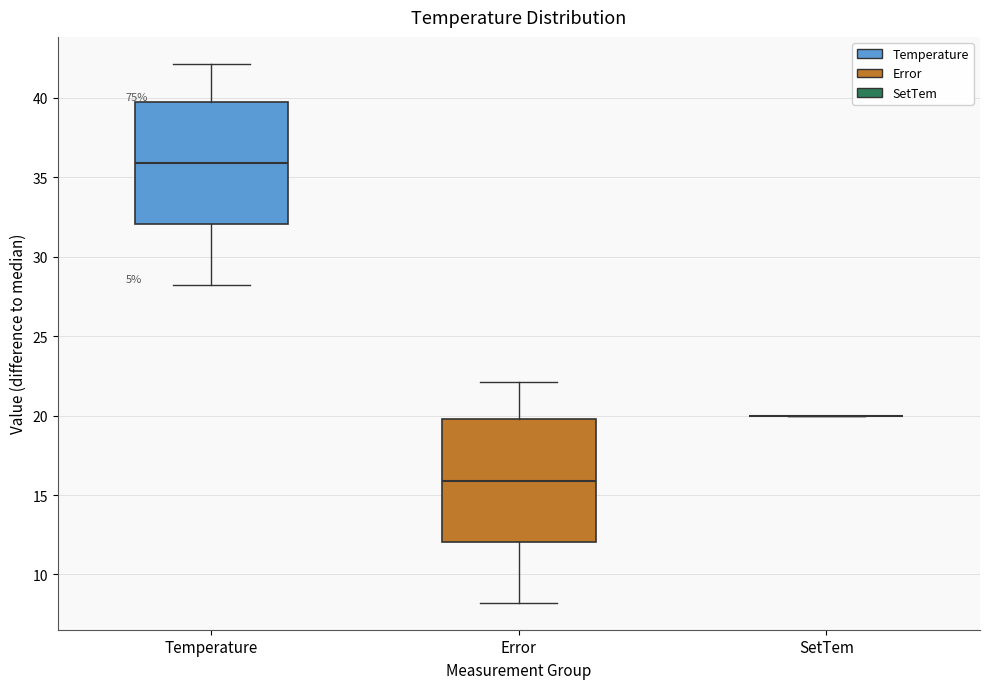

Reading left to right, read every box against the y-axis: the position of its median line, the range the box covers, and the ends of its whiskers. The values are not printed on the chart, so give them approximately, as read against the axis.

Temperature: median 36, box 32 to 40, whiskers 28 to 42
Error: median 16, box 12 to 20, whiskers 8 to 22
SetTem: box collapsed to a line at 20, whiskers 20 to 20